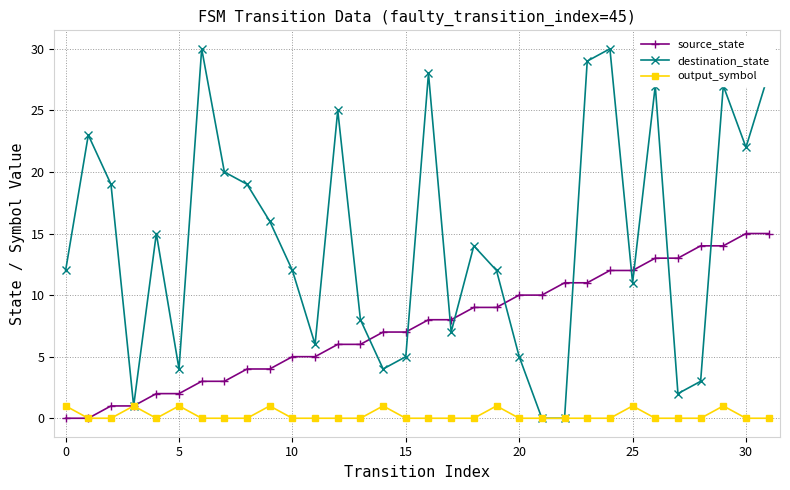

How many values in the source_state series are below 8?

16